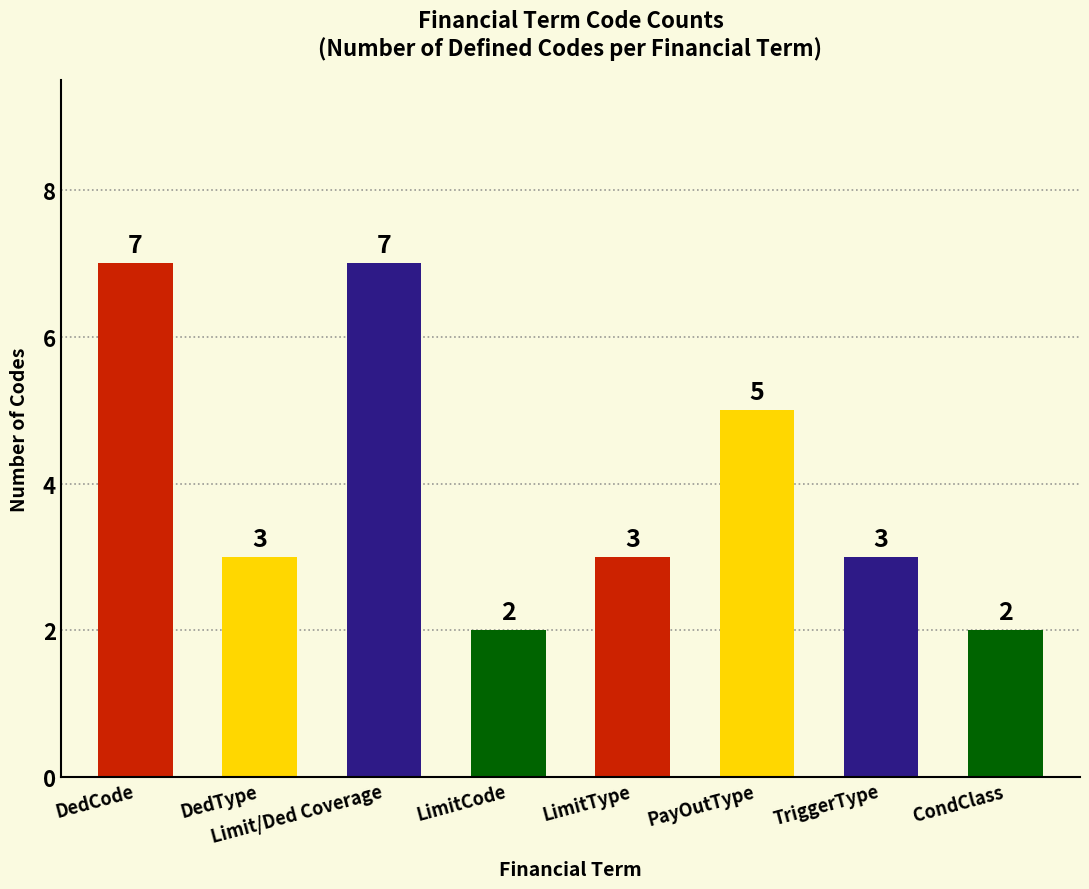

Between LimitCode and PayOutType, which is larger?

PayOutType